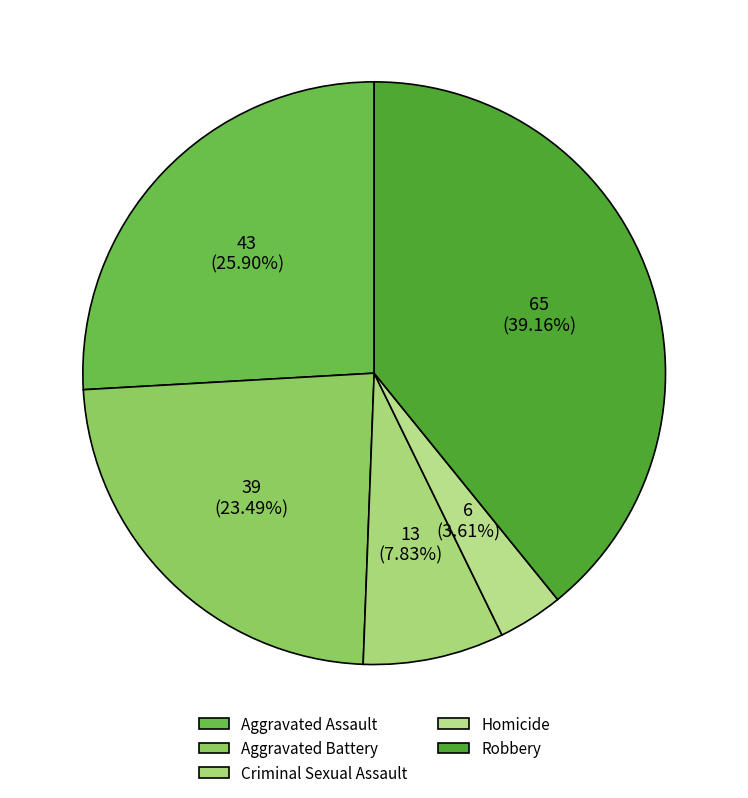

How many segments does this pie chart have?

5